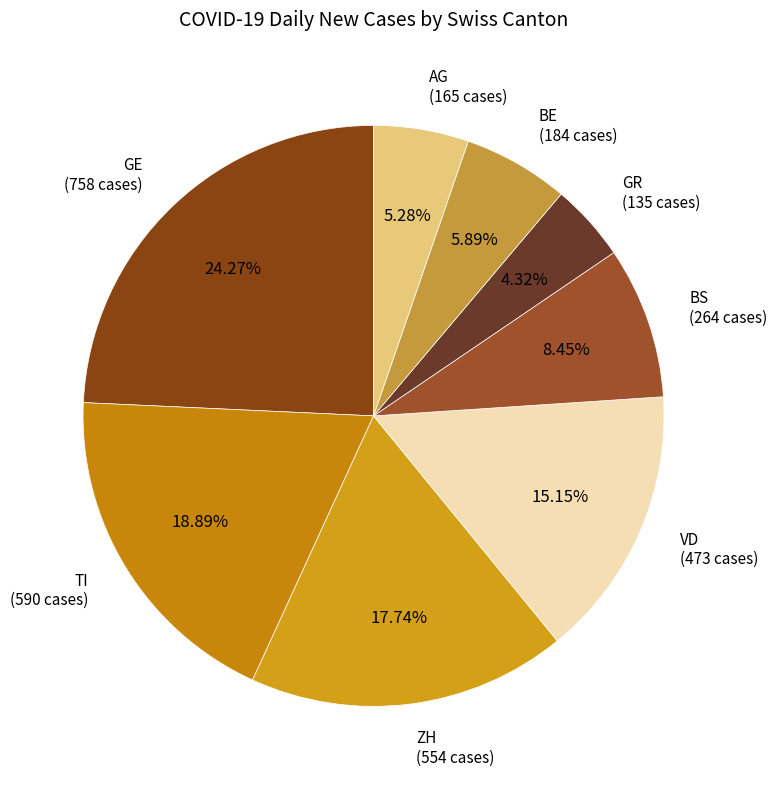

Which has a higher value, BE (184 cases) or AG (165 cases)?

BE (184 cases)